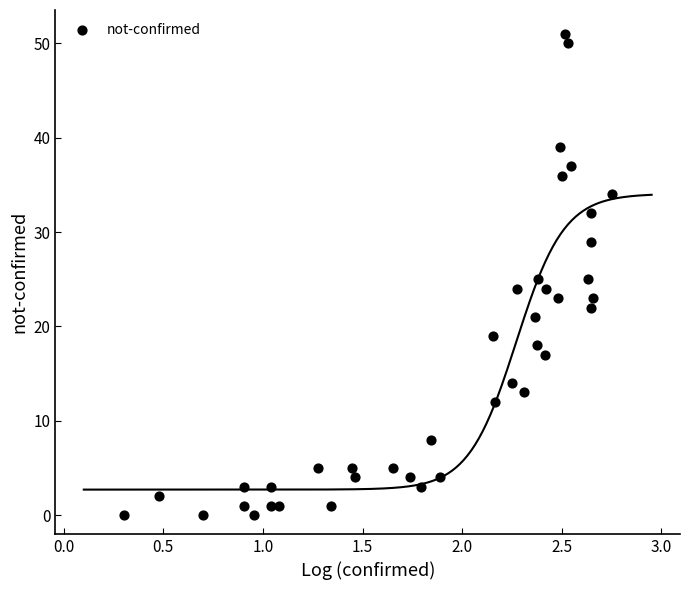

What is the range of Y values (max minus min)?

51